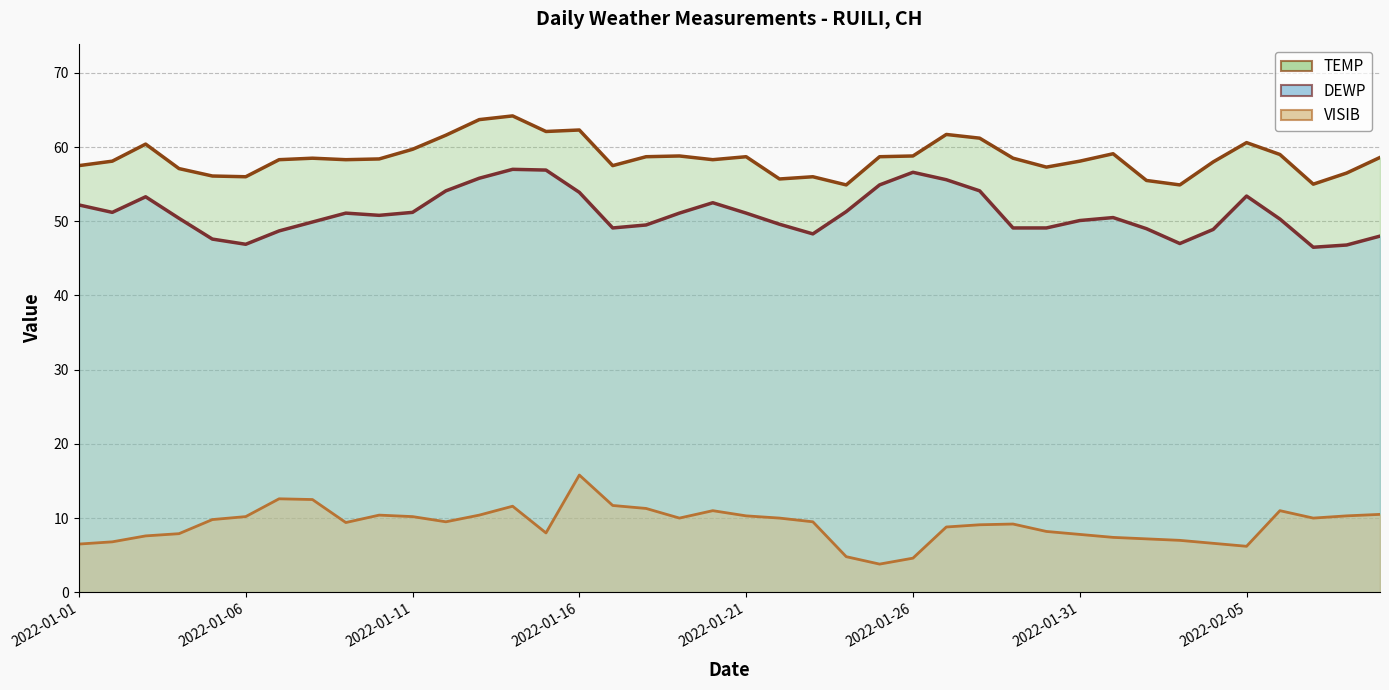

What is the value of the DEWP point at the 18th from the left?

49.5